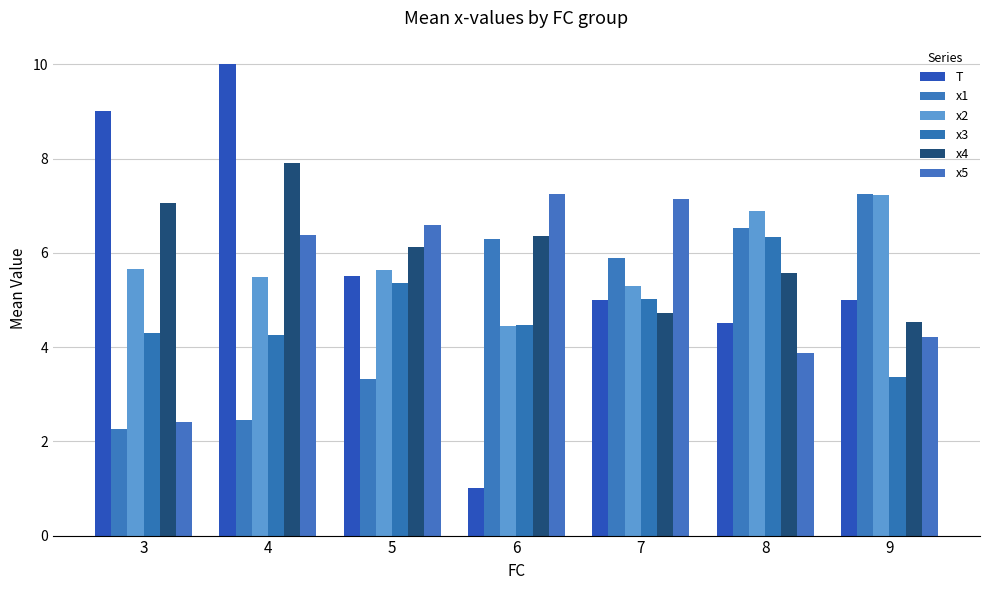

Which series has the largest total across all categories?

x4